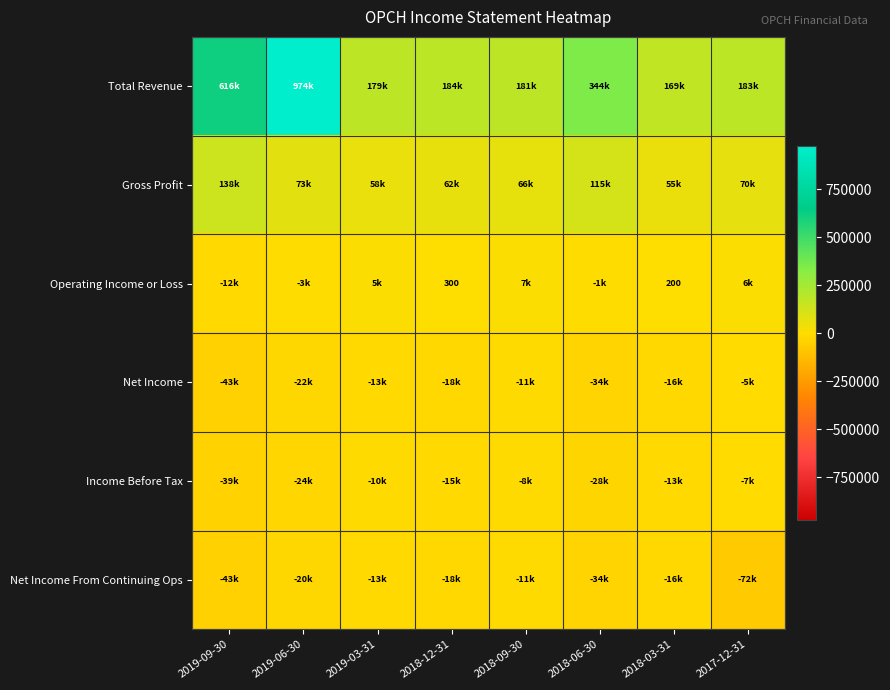

True or false: Operating Income or Loss has a value of 294 at 2018-03-31.

False